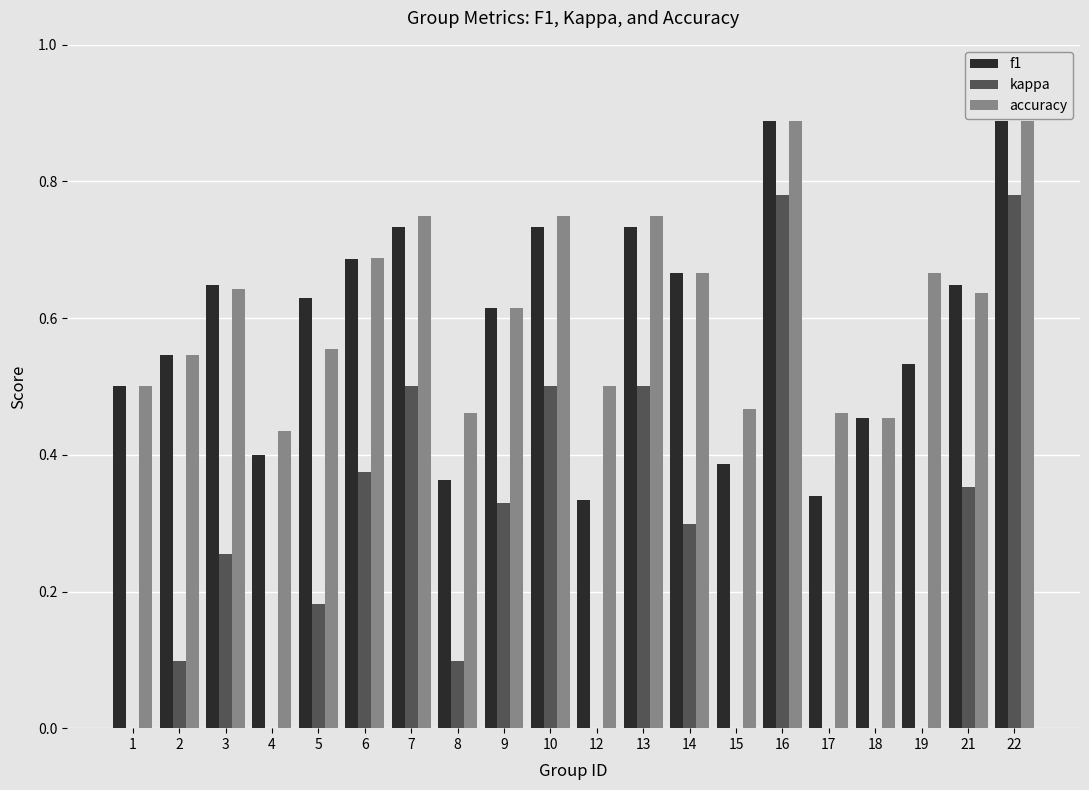

What are all the series names shown in the legend?

f1, kappa, accuracy